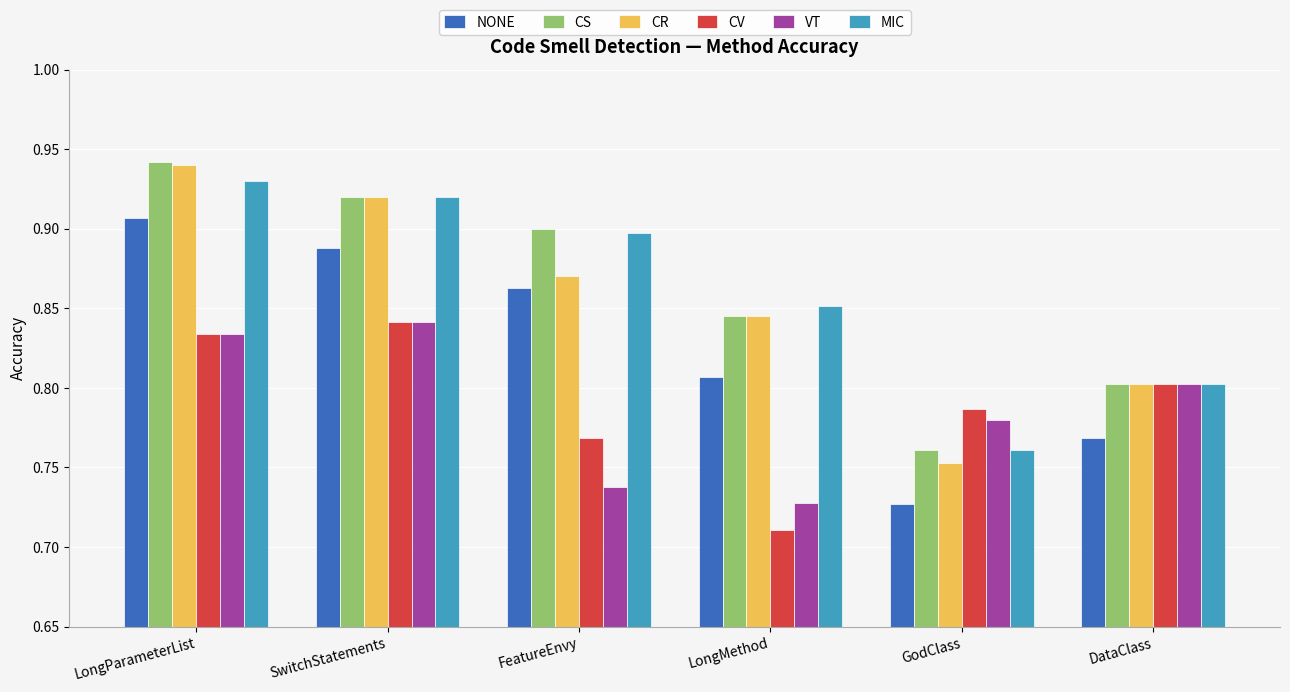

At how many categories does at least one series exceed 0?

6